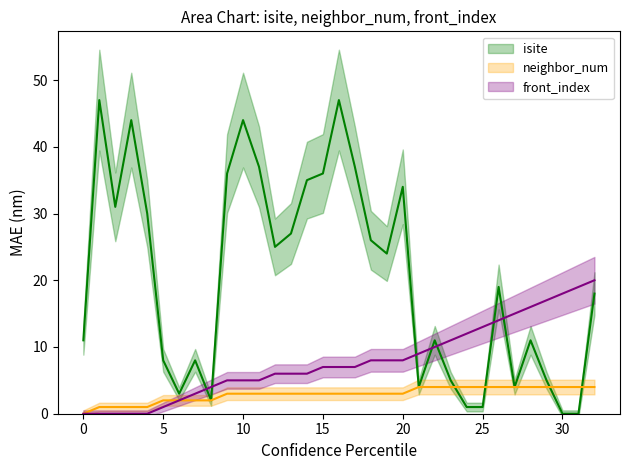

True or false: front_index and isite cross at least once.

True